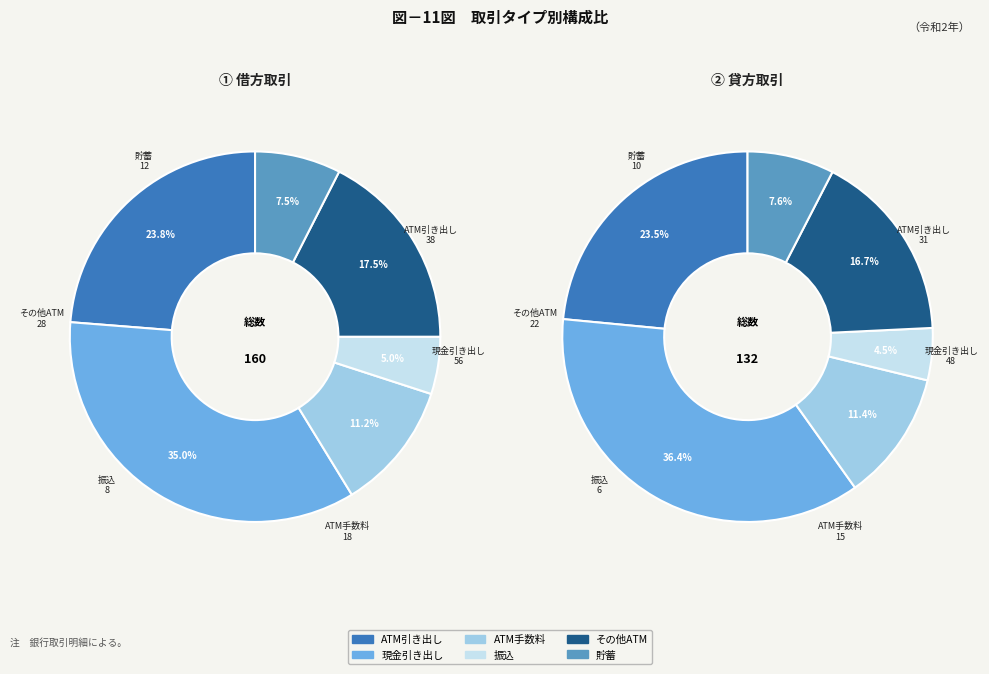

Does IS_A_WITHDRAWAL account for over 50% of the chart?

No